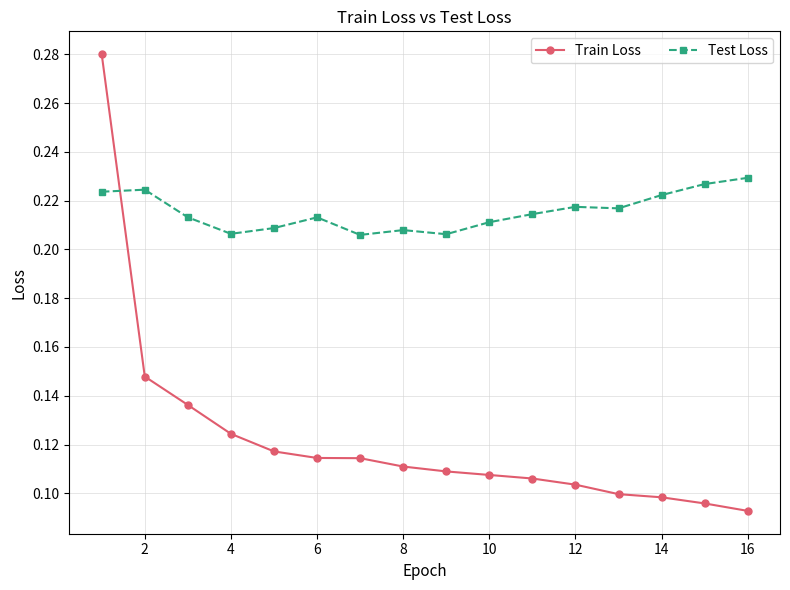

At how many categories does at least one series exceed 0?

16